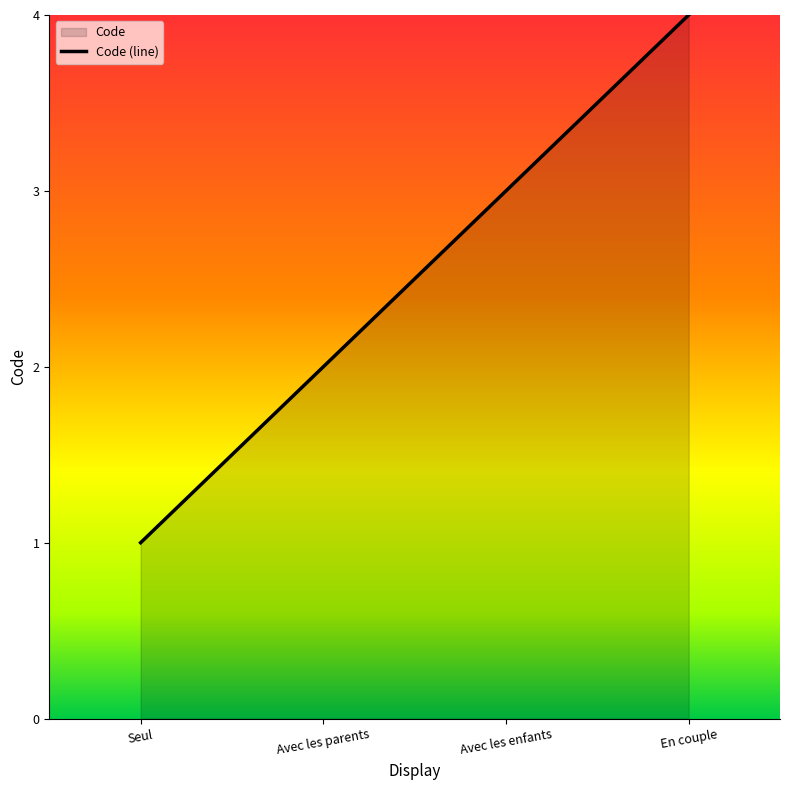

Is it true that the value at Avec les parents is 2?

True